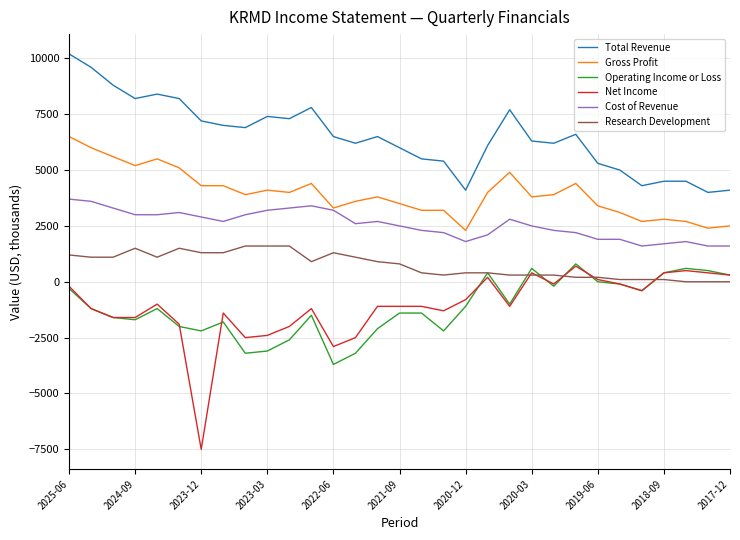

Does the chart display data point markers on the line(s)?

No